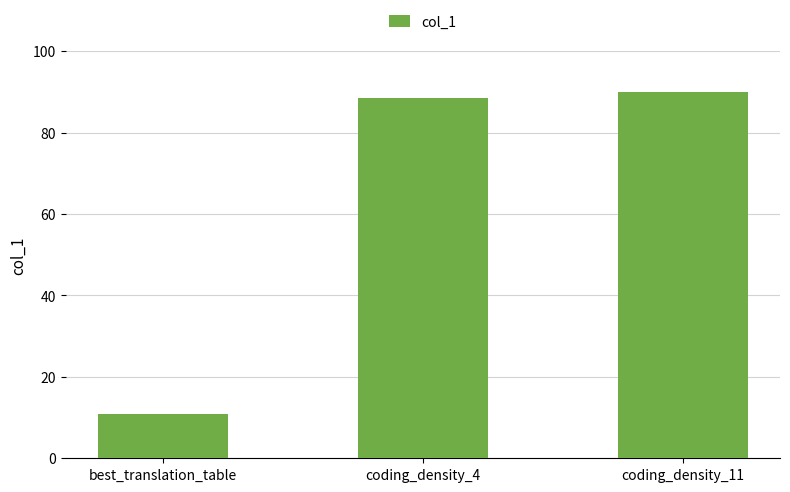

Which category has the lowest value across all series?

best_translation_table